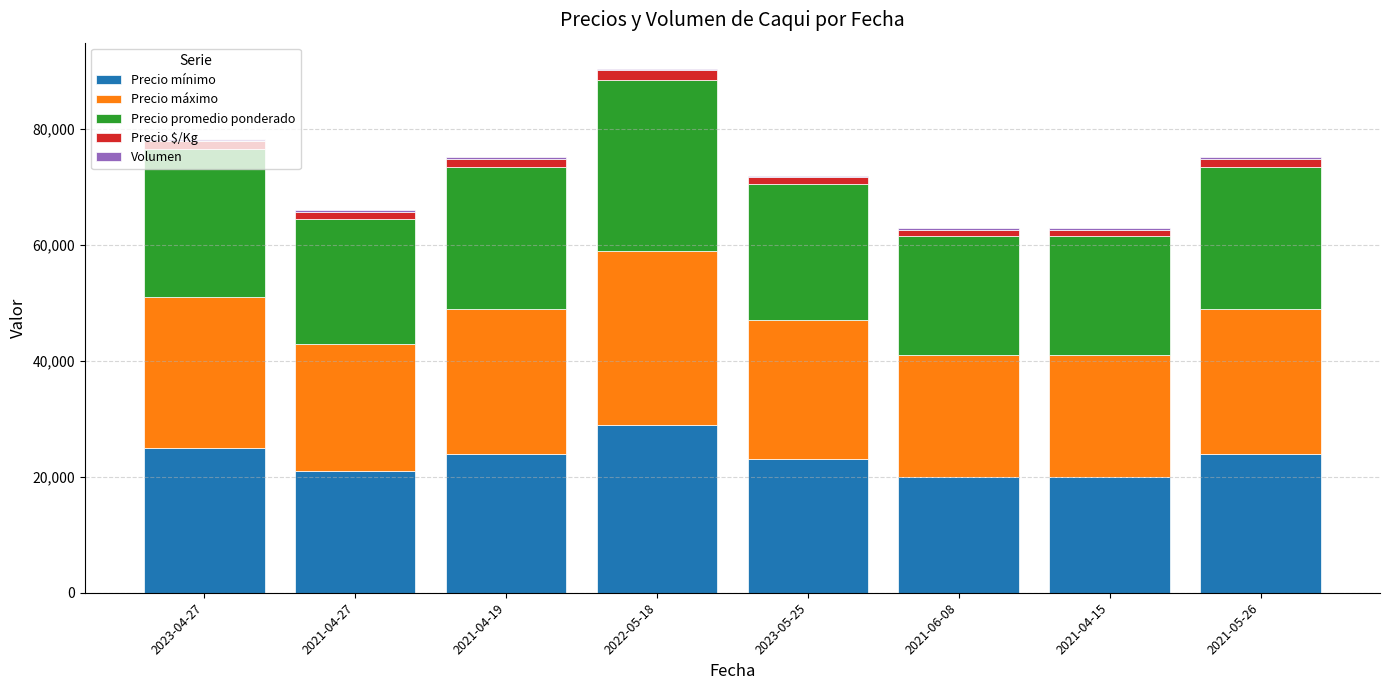

What is the highest value of the Precio mínimo series?

29000